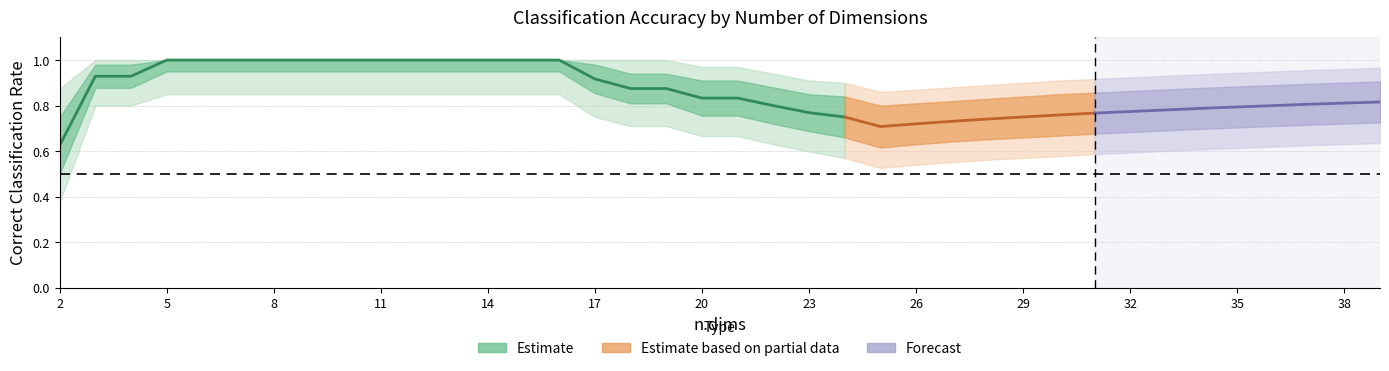

At which category does outer_upper reach its first local valley?

25